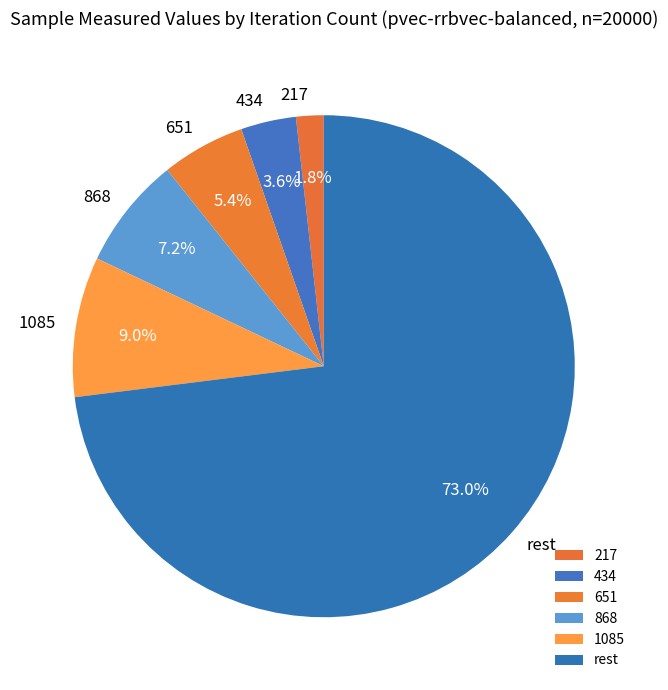

Which slice represents more than half of the pie?

rest